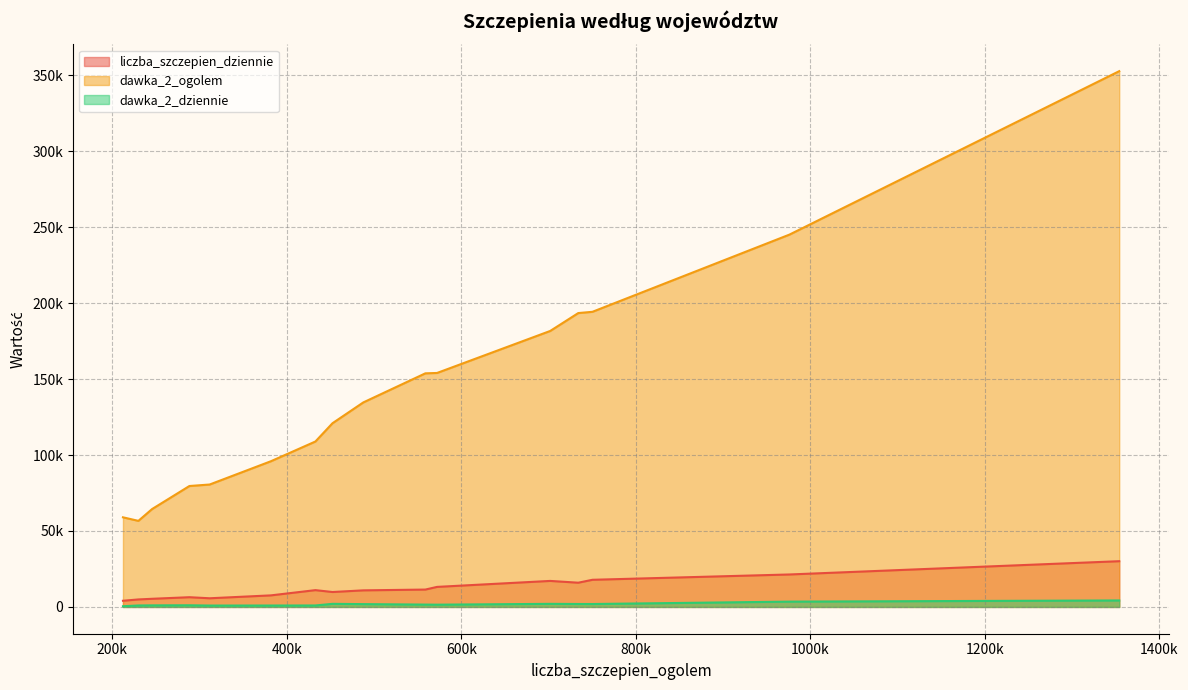

True or false: dawka_2_dziennie and liczba_szczepien_dziennie intersect in this chart.

False